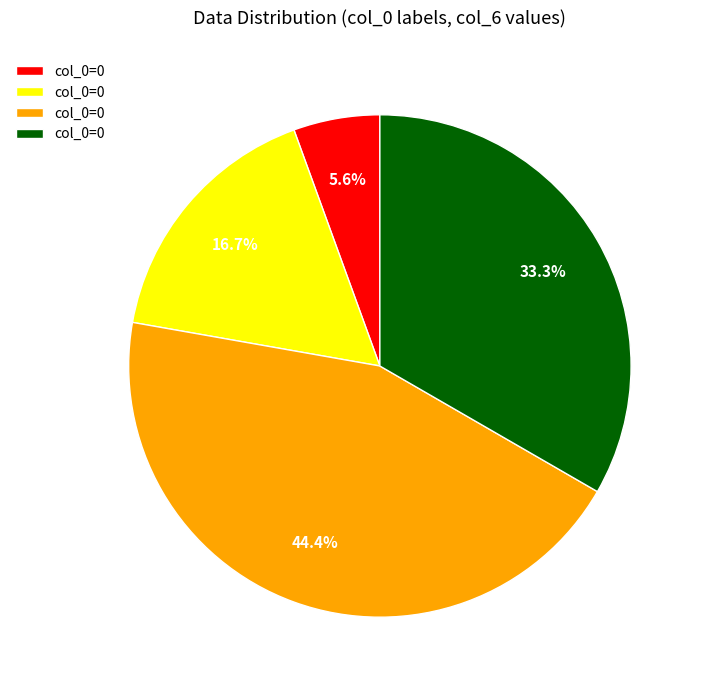

Is there a majority slice in this chart?

No